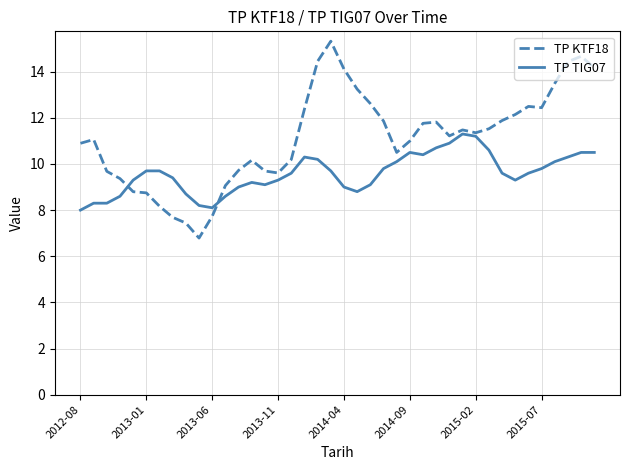

Which series has the largest range (max minus min)?

TP KTF18